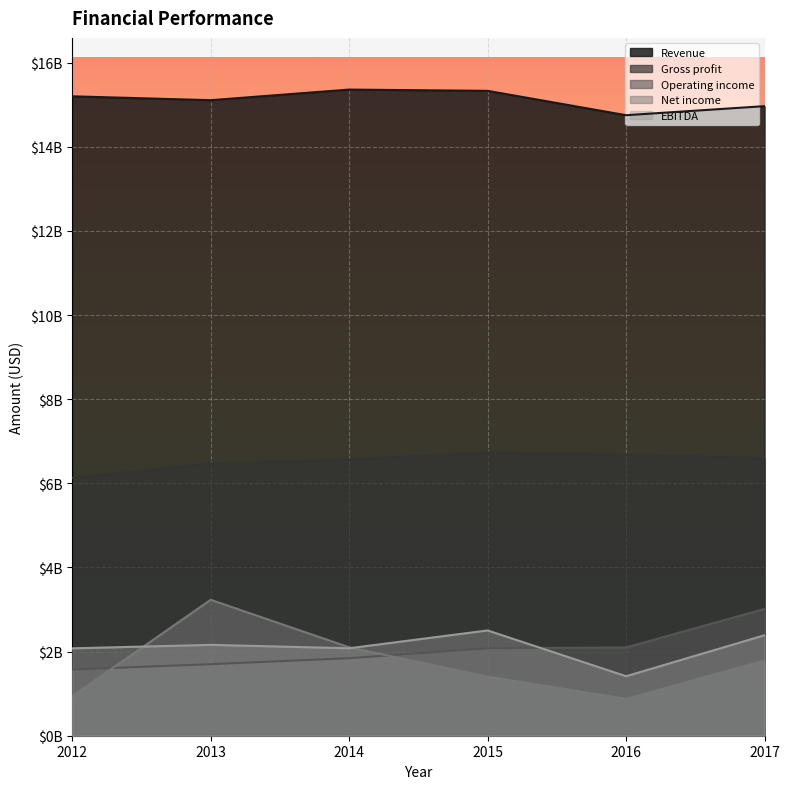

Which category has the highest value in the Operating income series?

2017